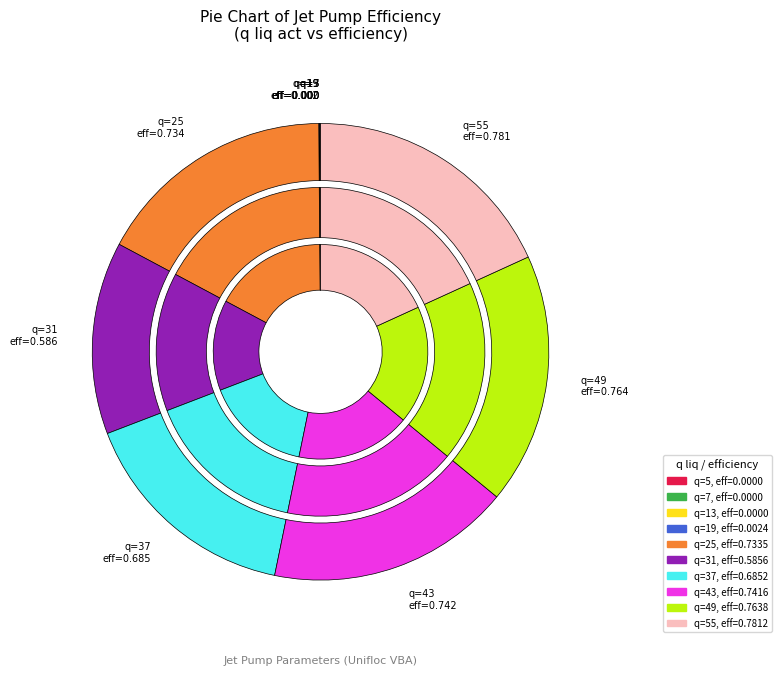

What percentage is the 25 slice, to the nearest percent?

17%